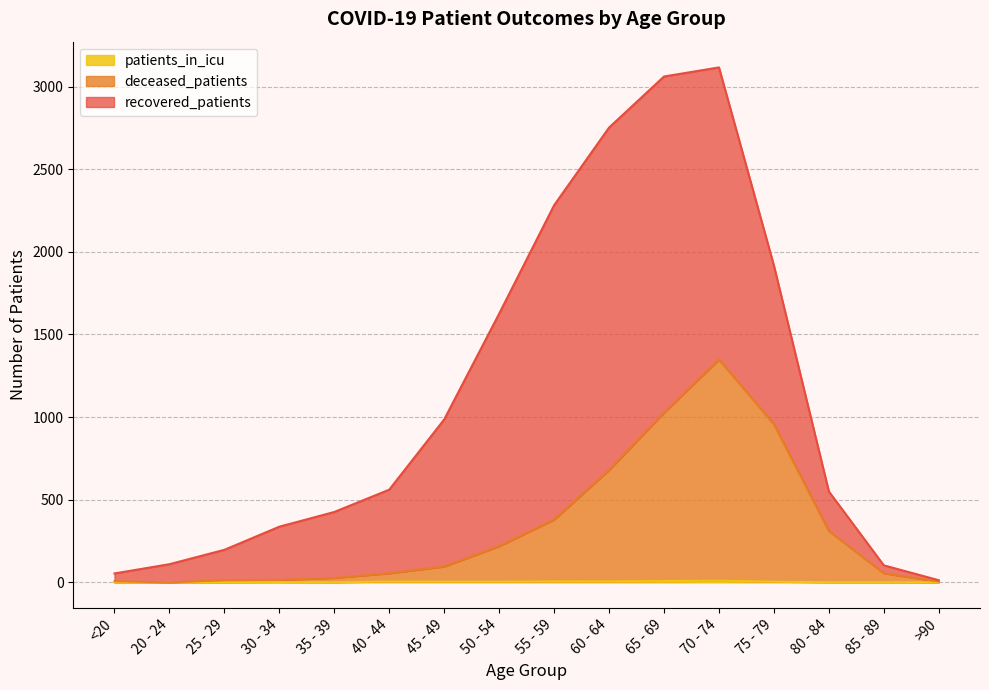

True or false: patients_in_icu and deceased_patients cross at least once.

False